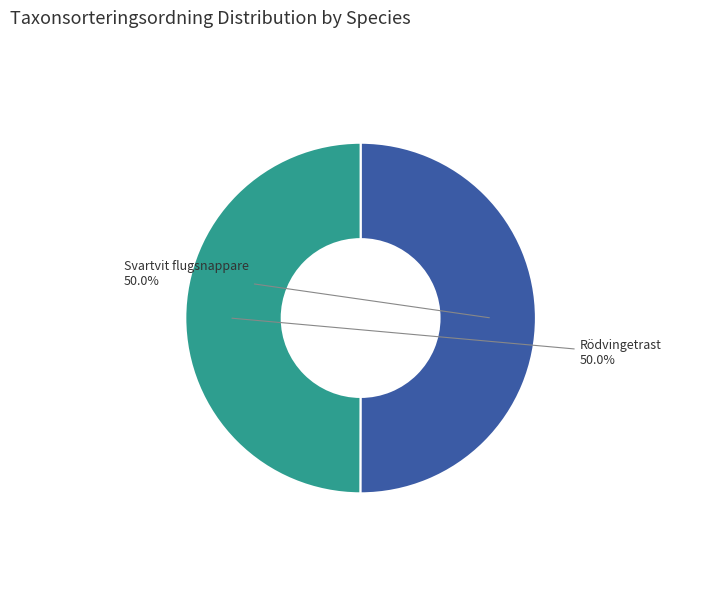

To the nearest percent, what percentage of the pie is Rödvingetrast?

50%